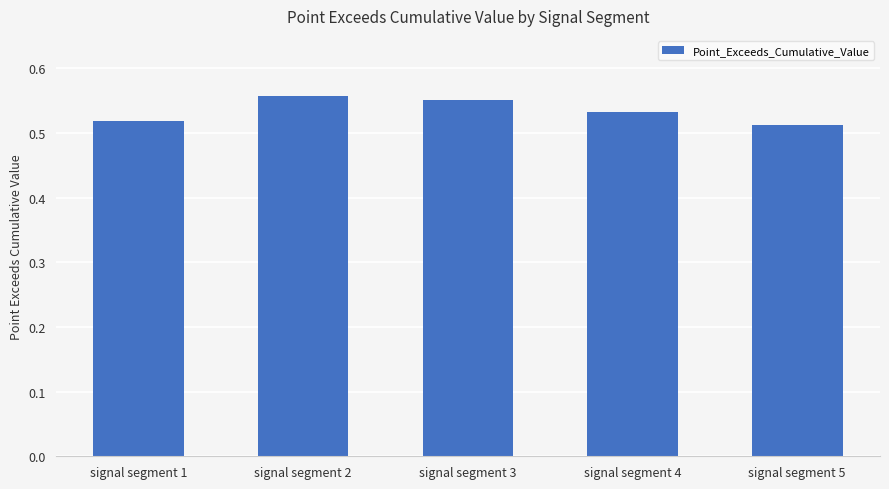

True or false: the data shows 0.3 at signal segment 5.

False